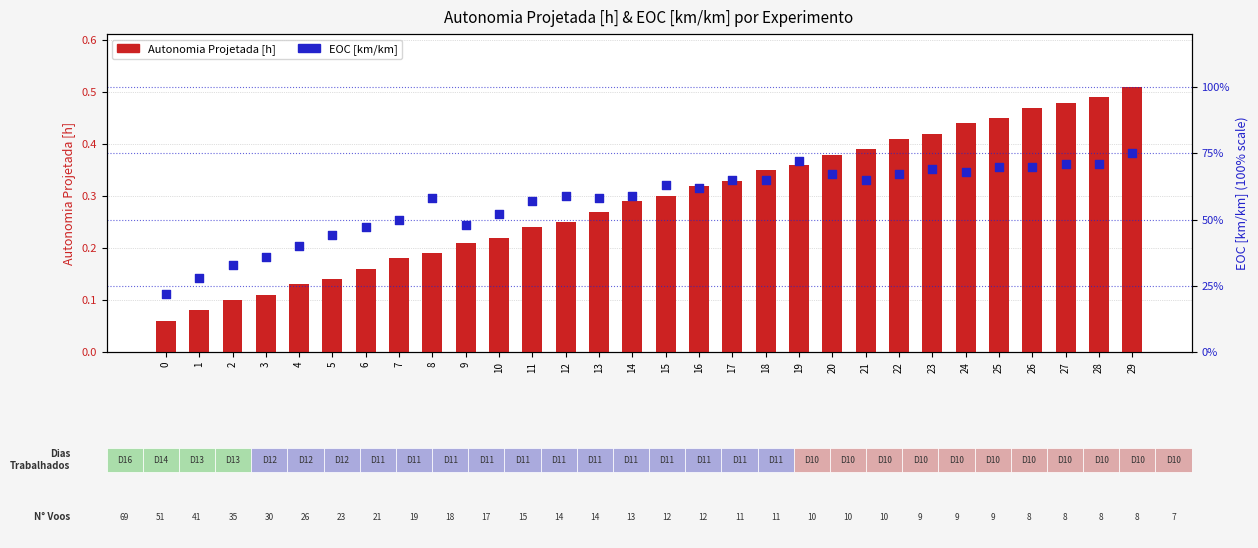

Is the value of EOC [km/km] at 3 greater than the value of Autonomia Projetada [h] at 1?

Yes